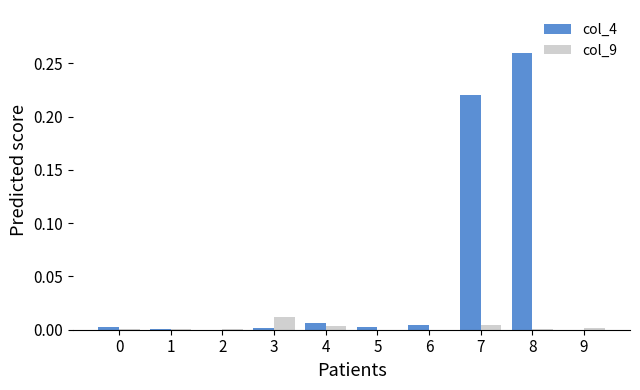

The value of col_9 at 9 is 0.0. True or false?

True